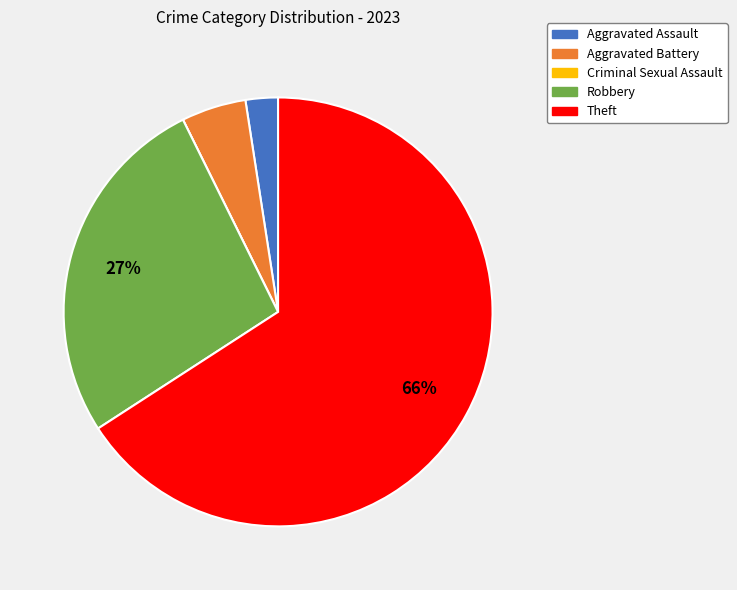

To the nearest percent, what is the average slice percentage?

20%